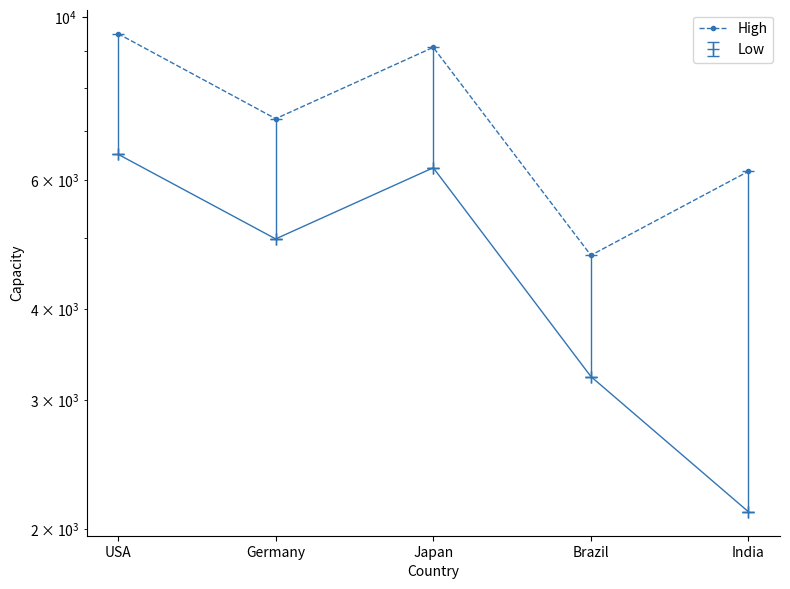

At which category does the data reach its first local peak?

Japan